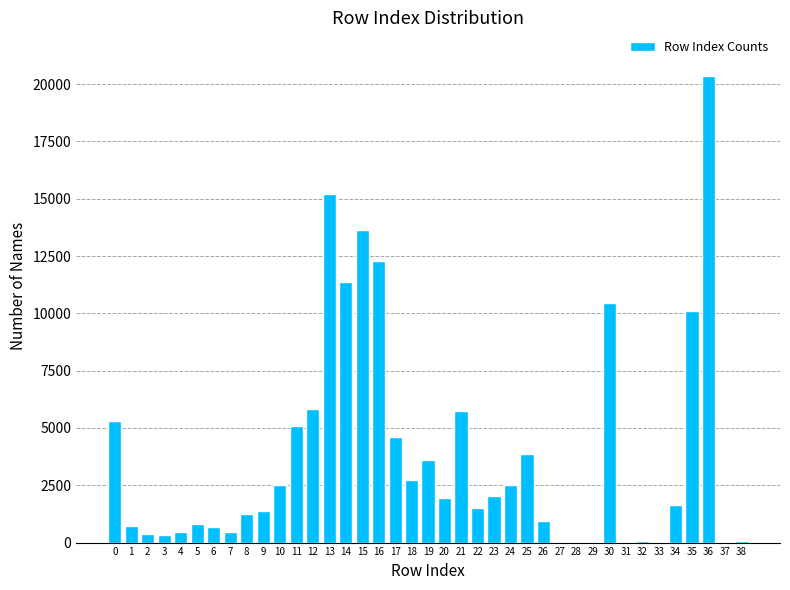

Is it true that the value at 25 is 3877?

True